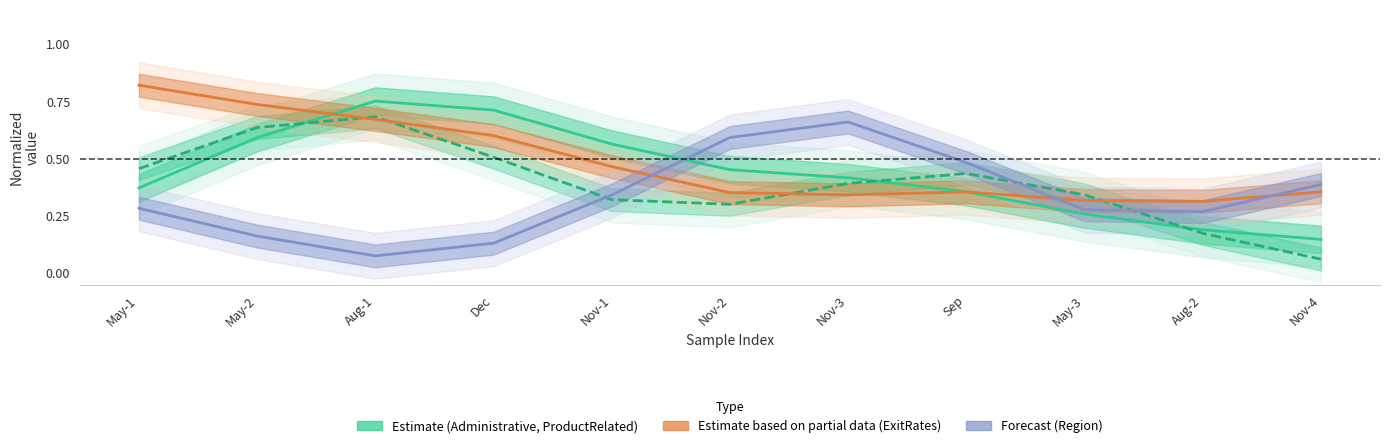

What is the value of the Administrative point at the 3rd from the left?

0.8